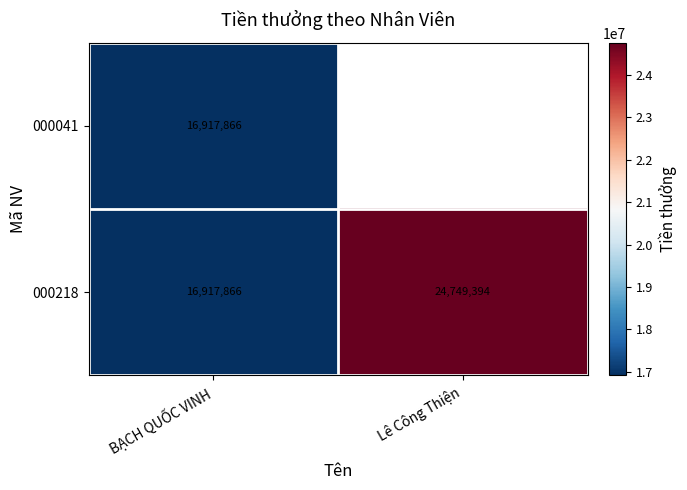

List the labels in order of 000218 value, largest first.

Lê Công Thiện, BẠCH QUỐC VINH